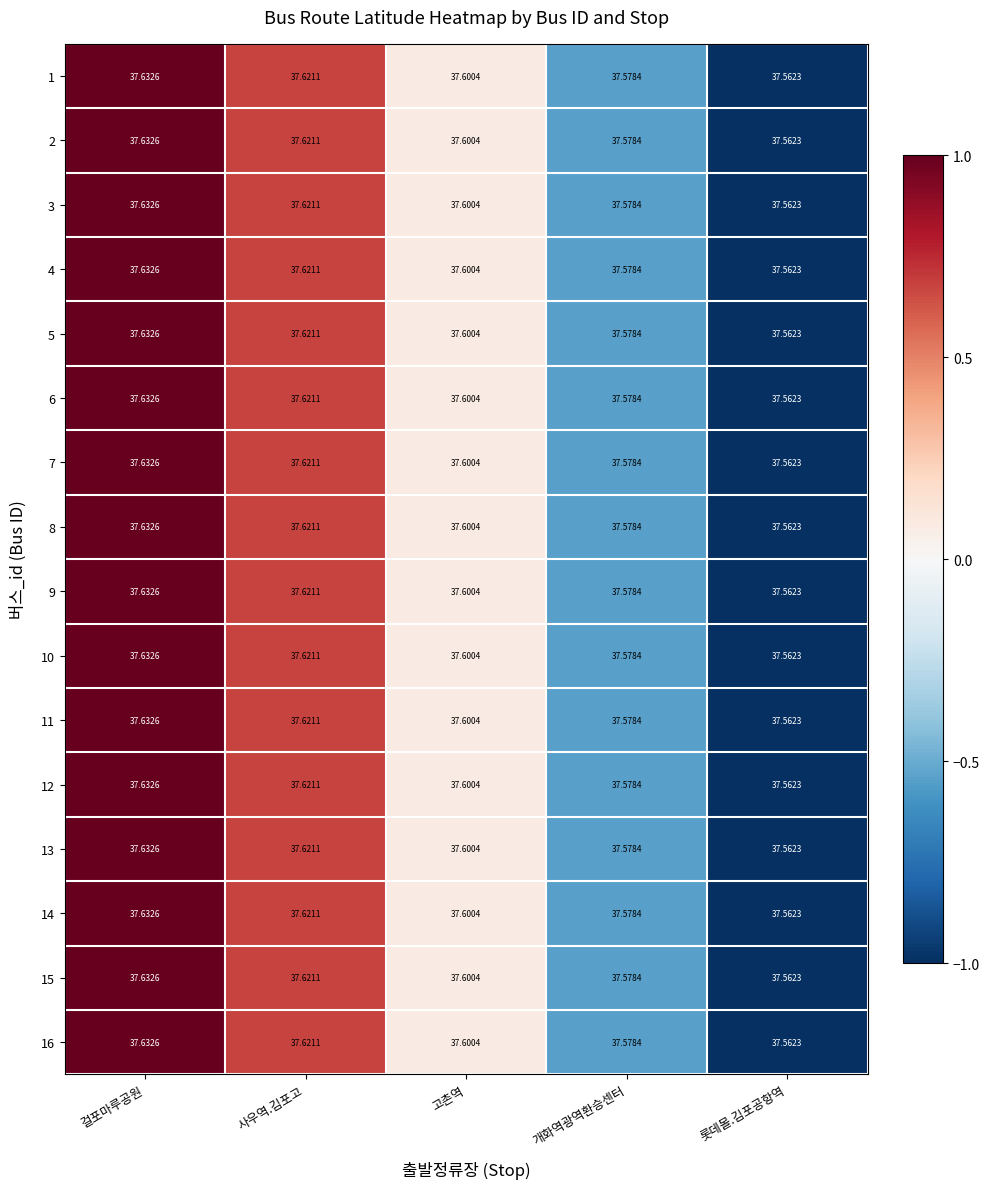

At which category is the sum across all series the highest?

걸포마루공원